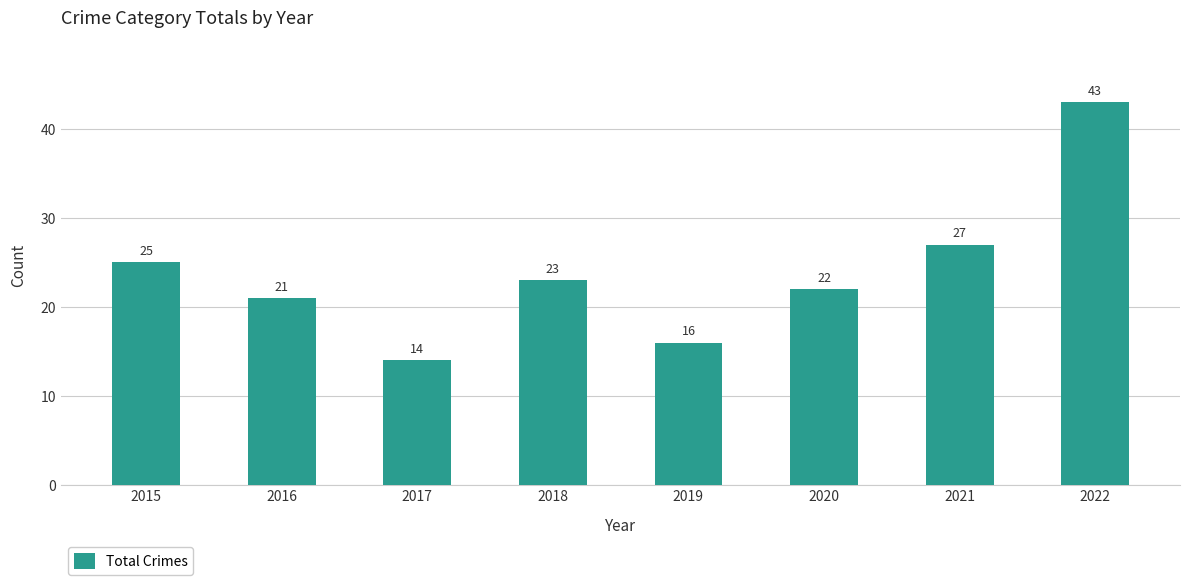

What is the minimum value shown in the chart?

14